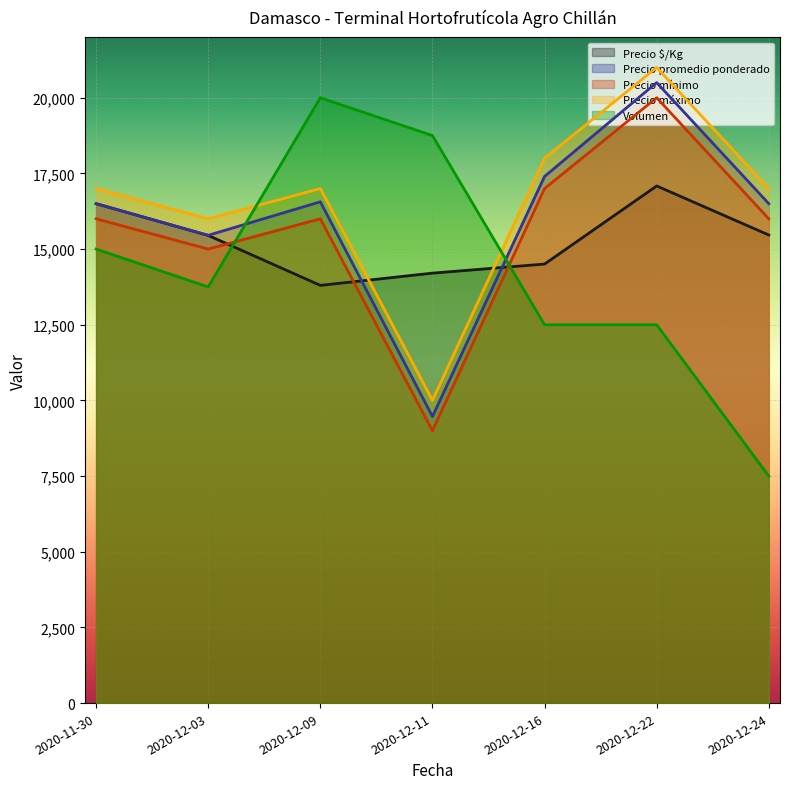

At which label does Precio máximo reach its minimum?

2020-12-11